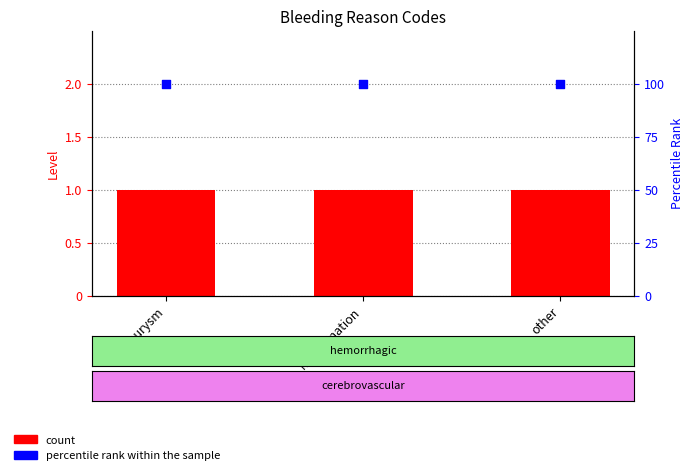

Which series has the largest total across all categories?

percentile rank within the sample